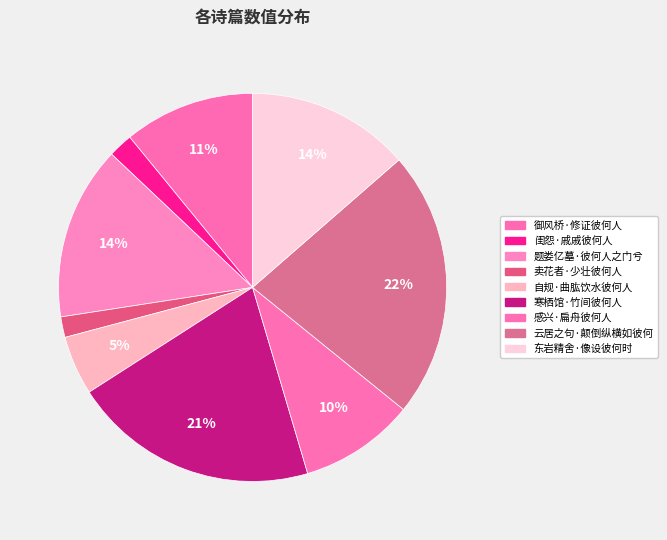

To the nearest percent, what is the difference between the 寒栖馆·竹间彼何人 and 御风桥·修证彼何人 slice percentages?

10%